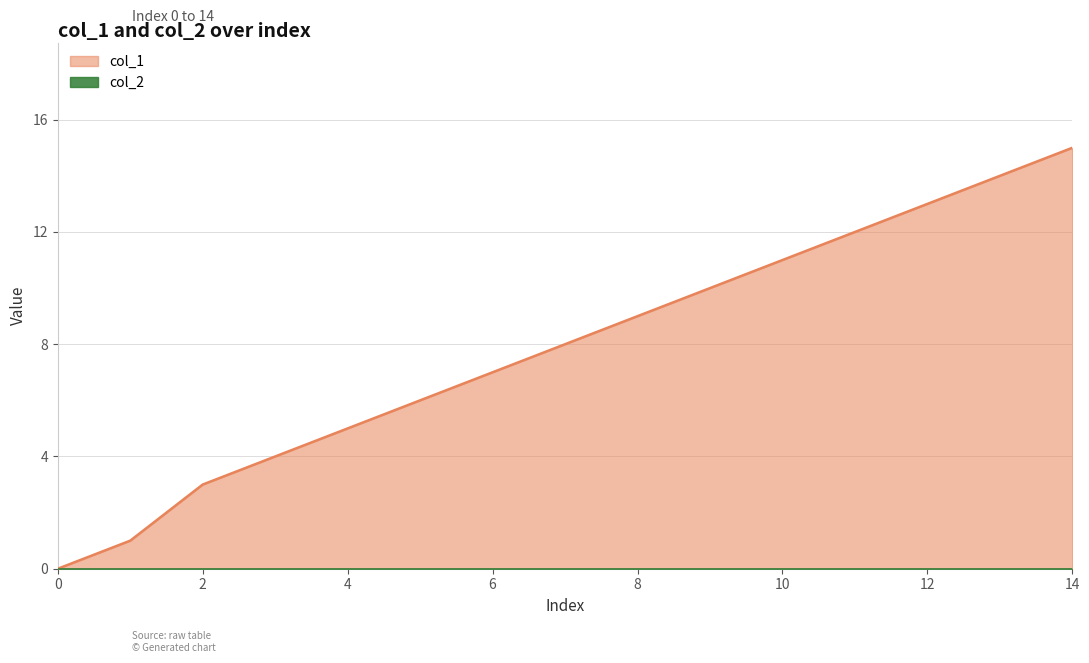

What is the difference between the values at 6 and 14?

8